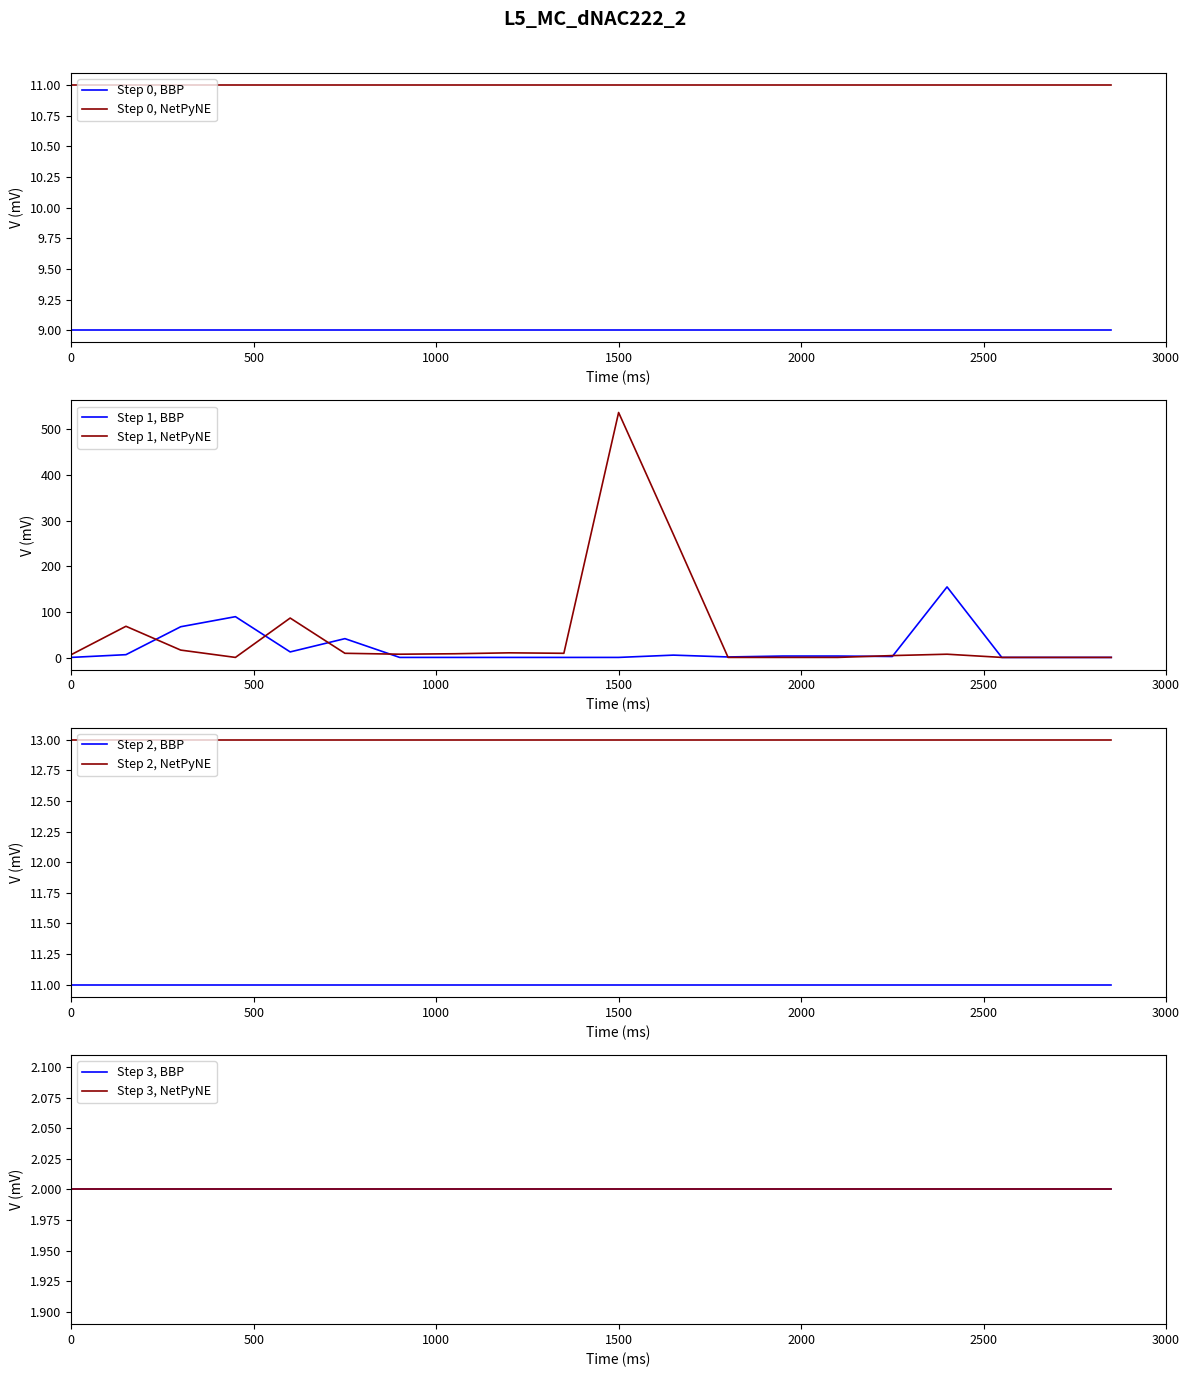

How many interior local peaks does the time_slot_1_session_size series have?

4